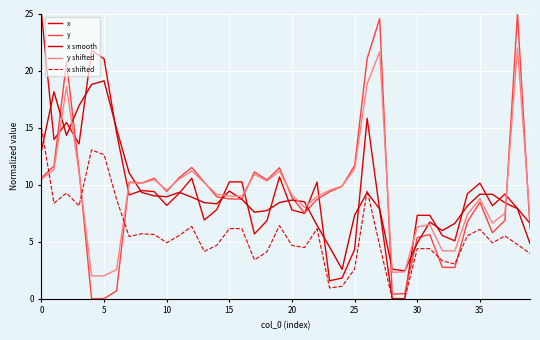

What is the value of the y shifted point at the 22nd from the left?

8.0